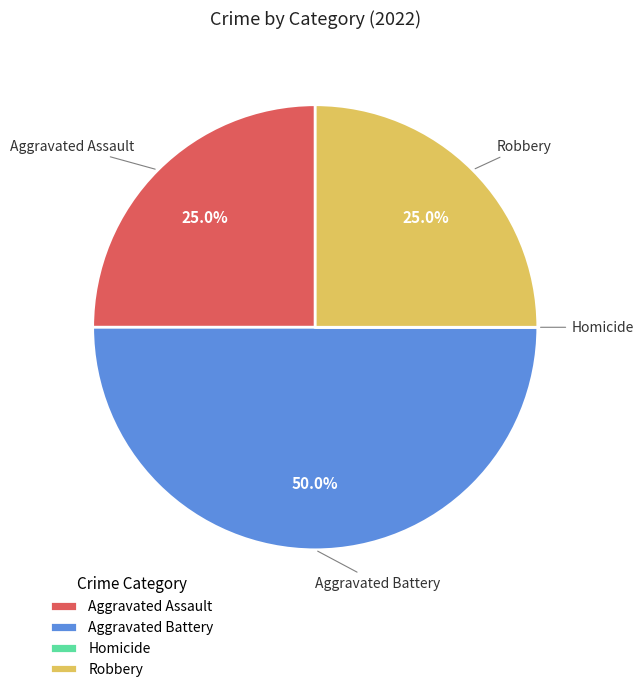

What percentage is the Robbery slice, to the nearest percent?

25%